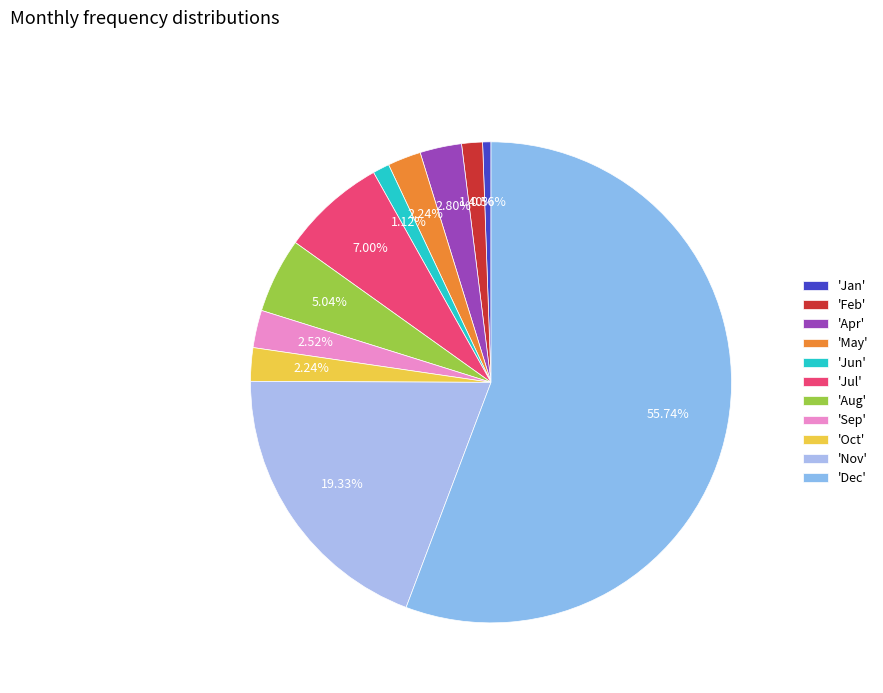

Count the number of slices in the pie.

11